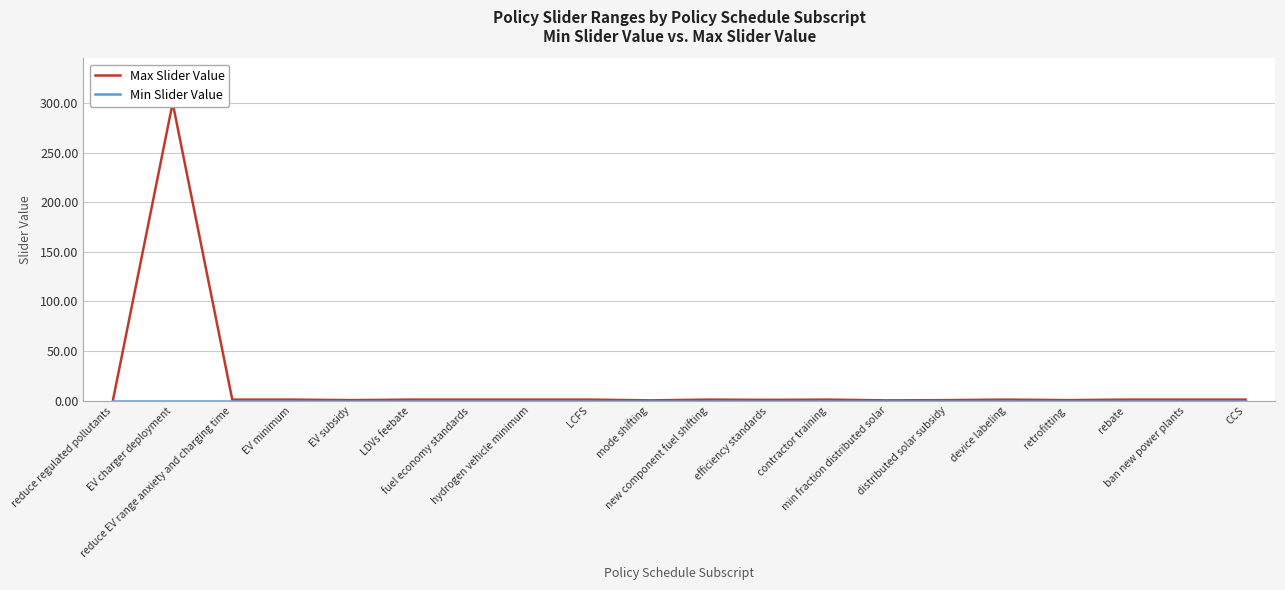

True or false: Min Slider Value and Max Slider Value cross at least once.

False